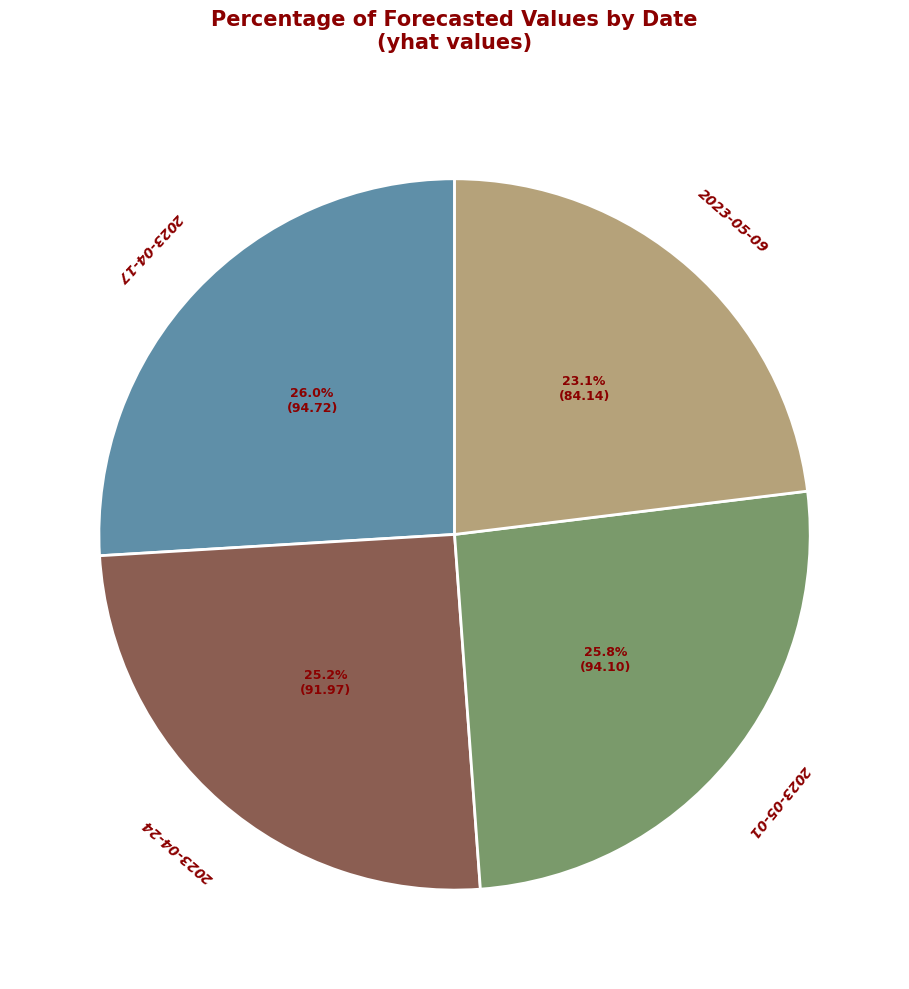

To the nearest percent, what is the average slice percentage?

25%